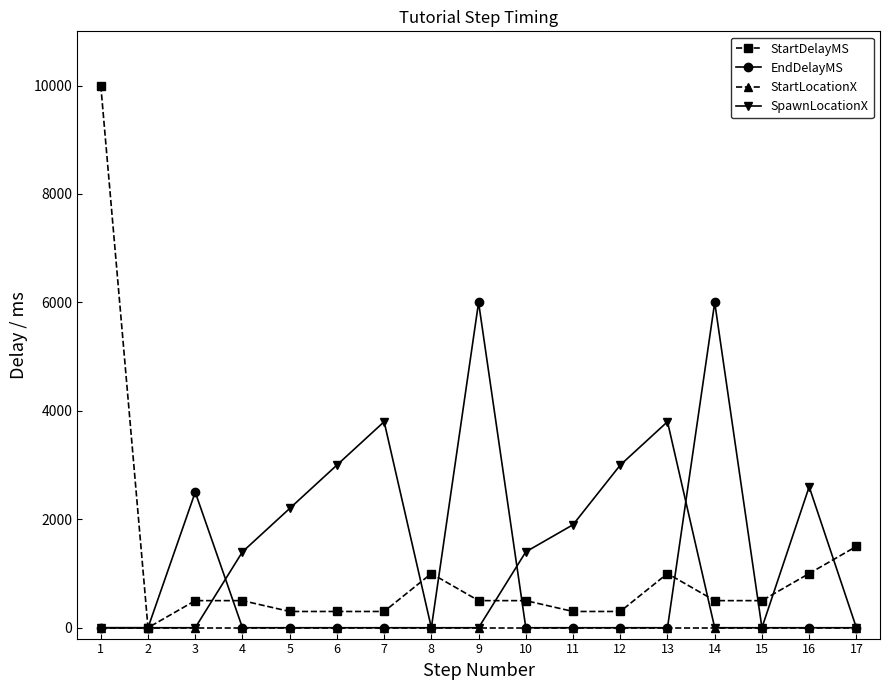

Rank the series by their maximum value, from lowest to highest.

StartLocationX, SpawnLocationX, EndDelayMS, StartDelayMS